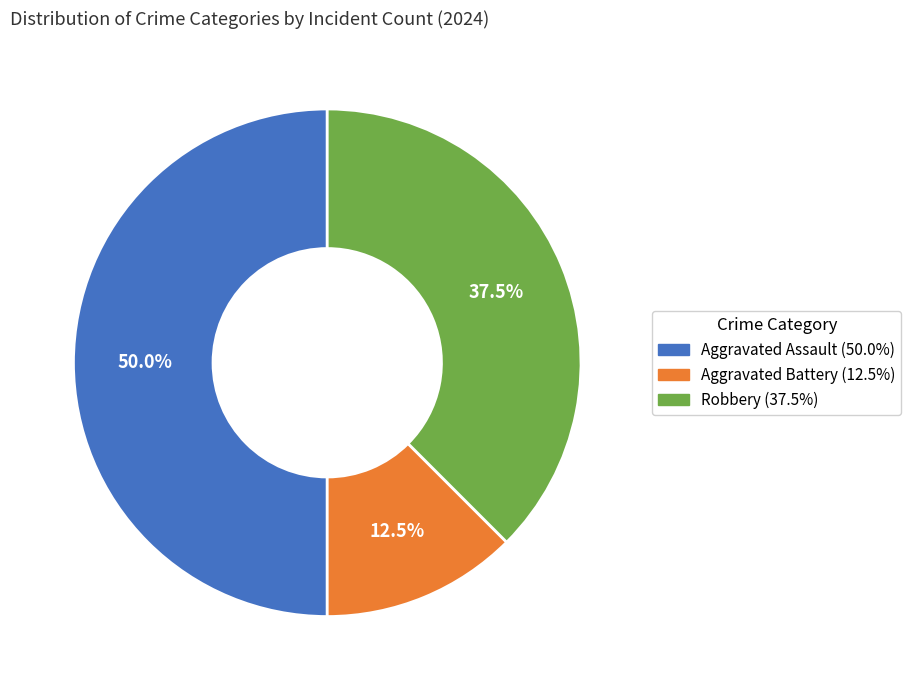

Which category has the smallest portion of the pie?

Aggravated Battery